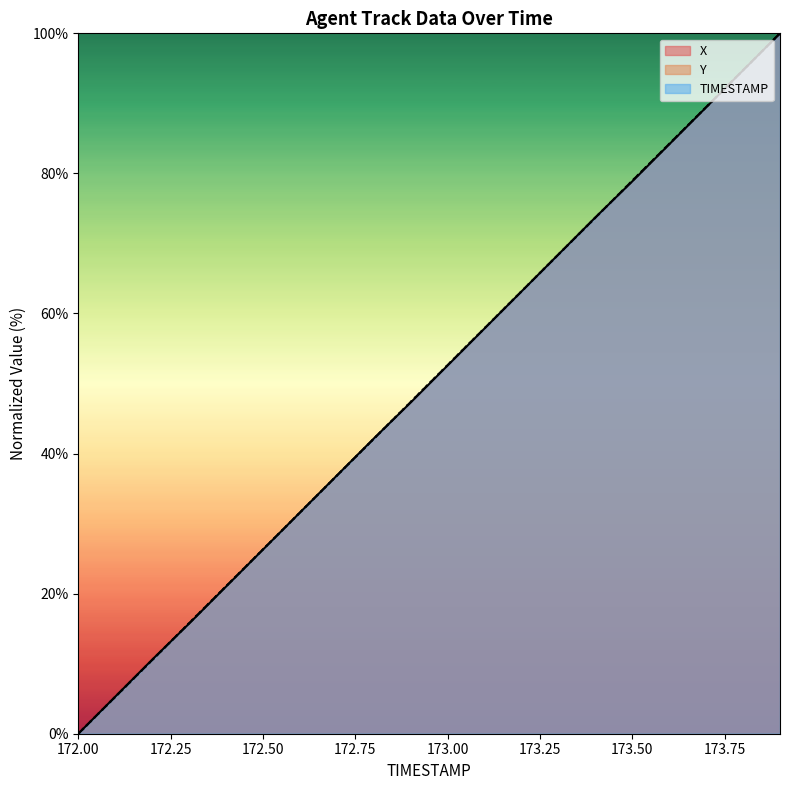

What is the difference between the second highest and minimum values in the TIMESTAMP series?

94.7